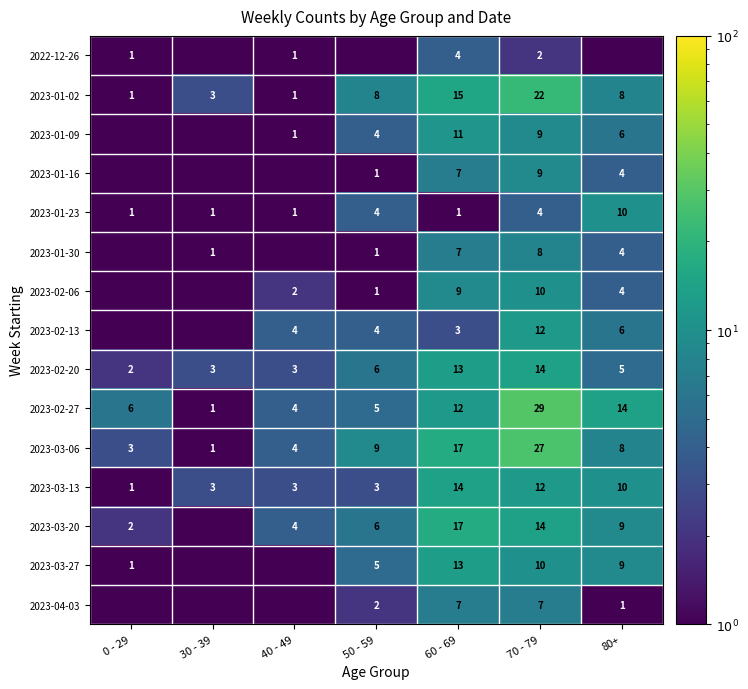

What is the maximum value for 2023-01-23?

10.0